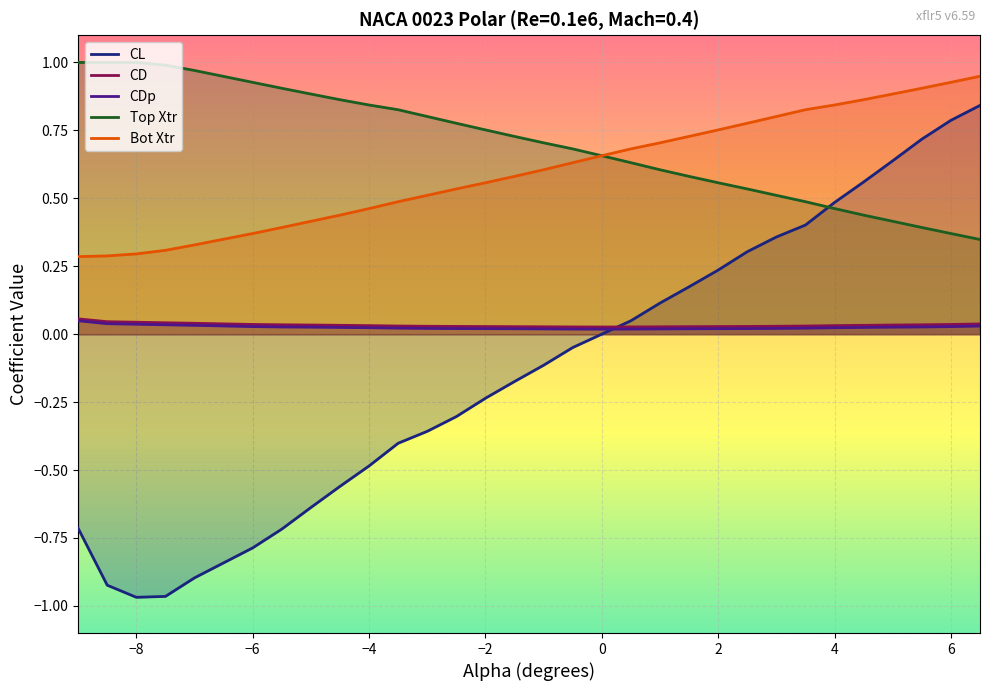

Which series has the largest total across all categories?

Top Xtr